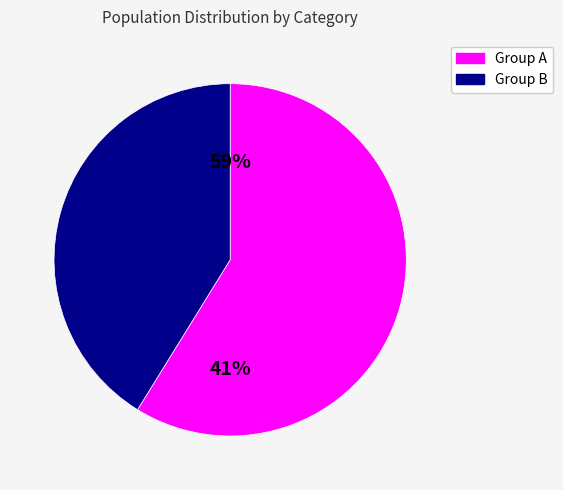

True or false: _Ffs_ accounts for 1% of the total.

False